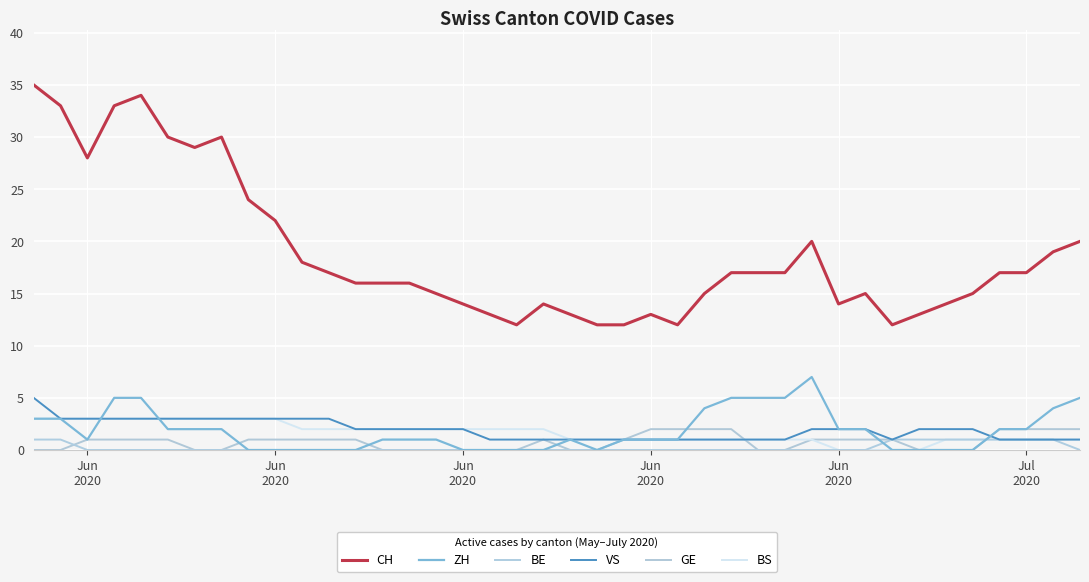

What is the maximum value shown in the chart?

35